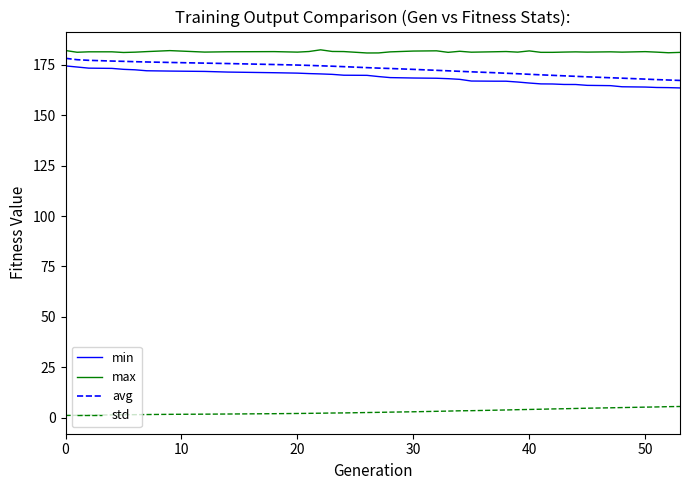

What is the difference between the maximum and minimum values in the min series?

10.9